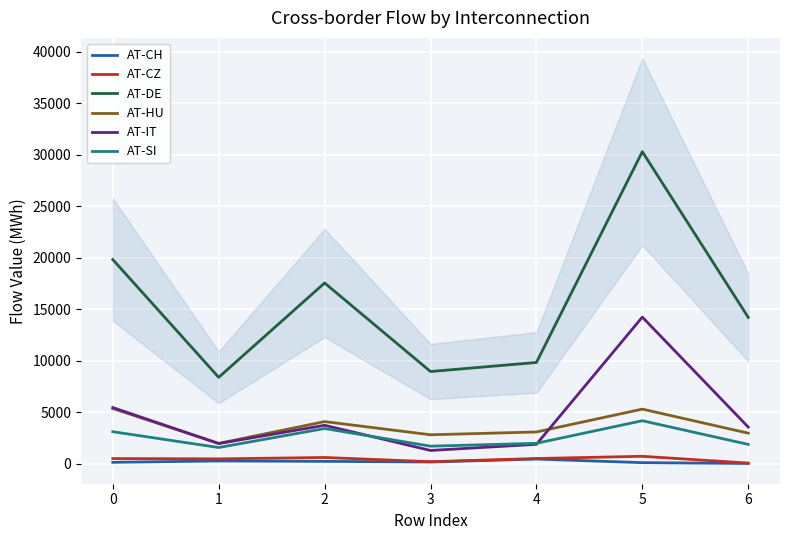

In AT-DE, how many points are higher than both neighbors (excluding endpoints)?

2